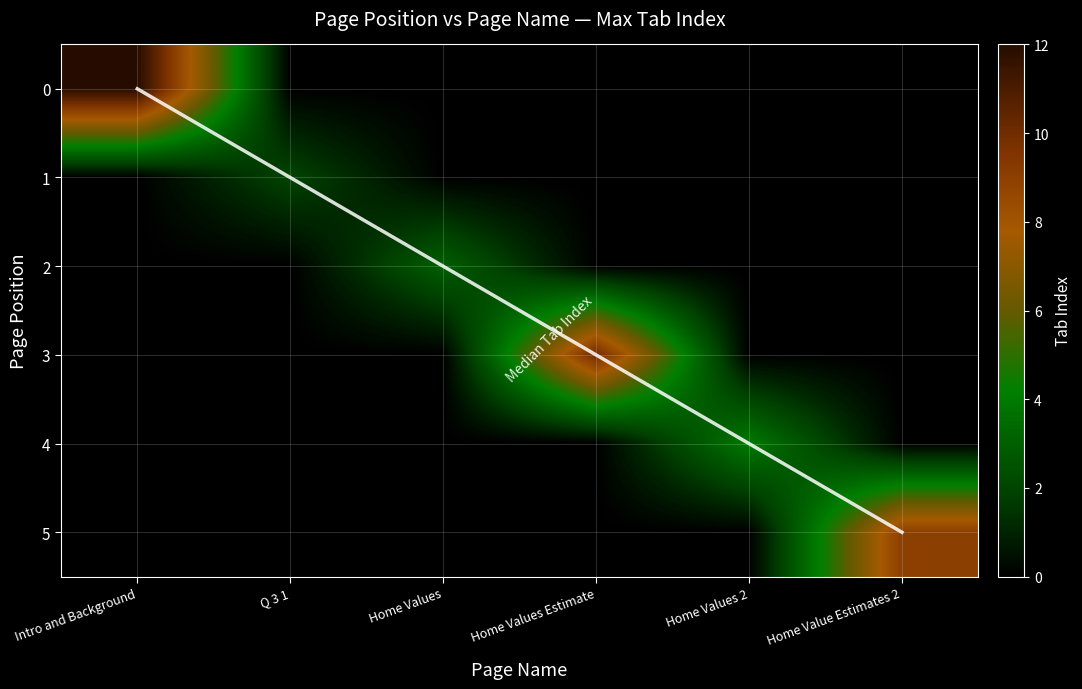

What is the spread (max minus min) of values at Home Value Estimates 2?

9